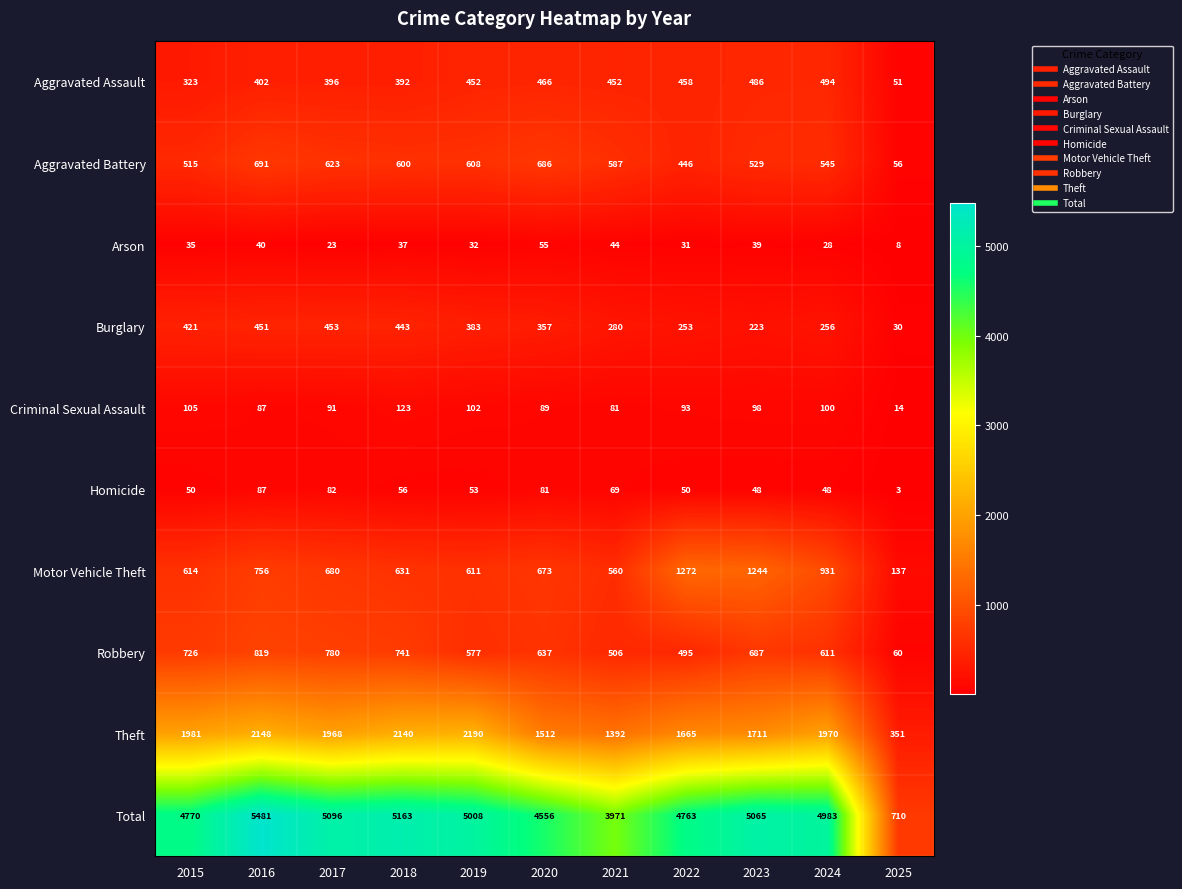

List the series in order of their peak value, lowest first.

Arson, Homicide, Criminal Sexual Assault, Burglary, Aggravated Assault, Aggravated Battery, Robbery, Motor Vehicle Theft, Theft, Total